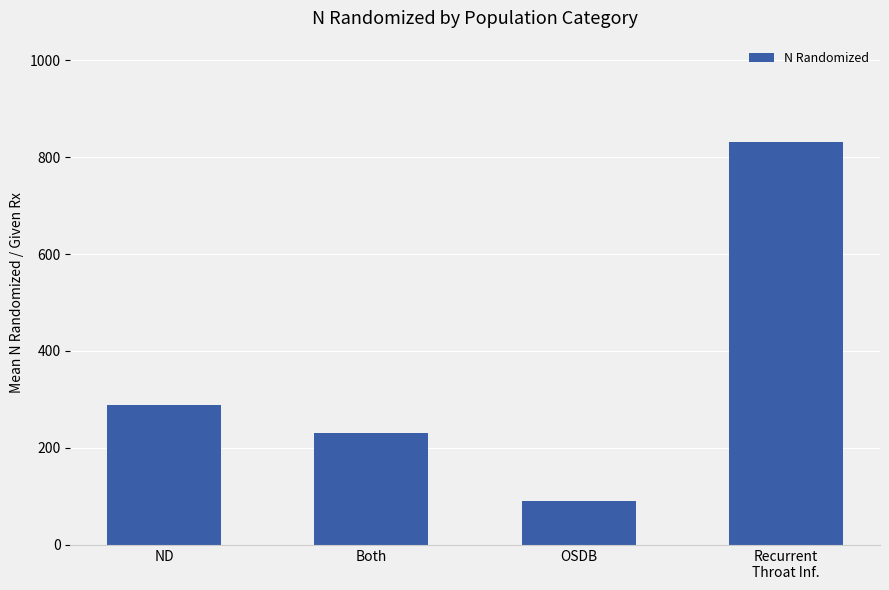

Between ND and OSDB, which is larger?

ND